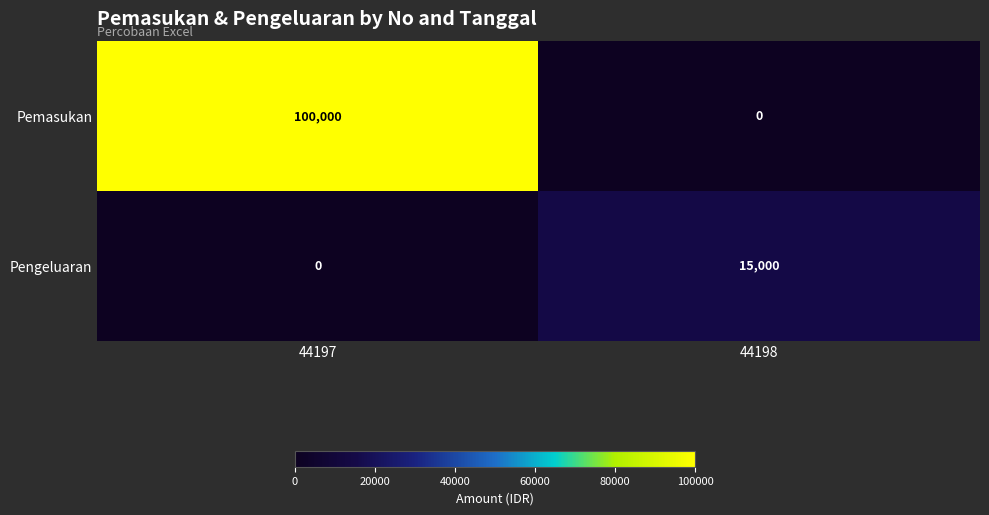

What is the difference between the Pemasukan values at 44197 and 44198?

100000